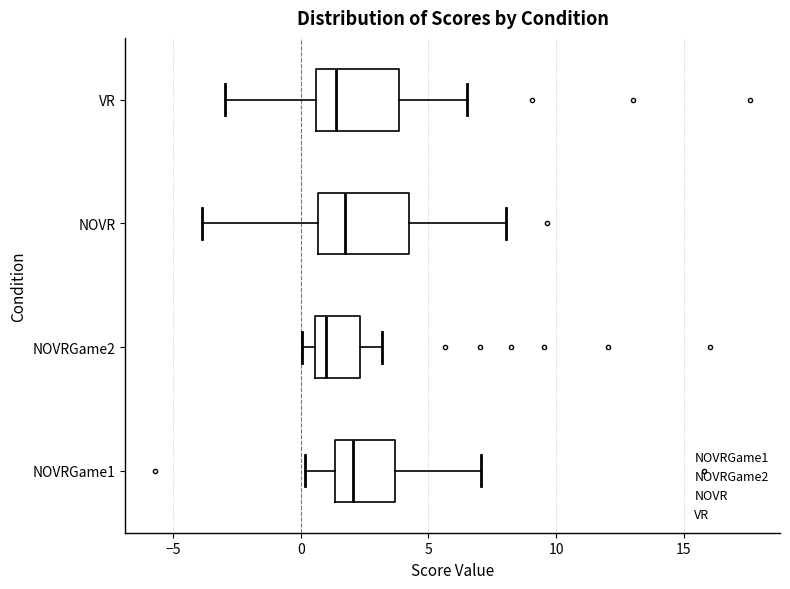

Where is the left edge of the box for NOVR on the x-axis? The values are not printed on the chart, so give them approximately, as read against the axis.

0.5